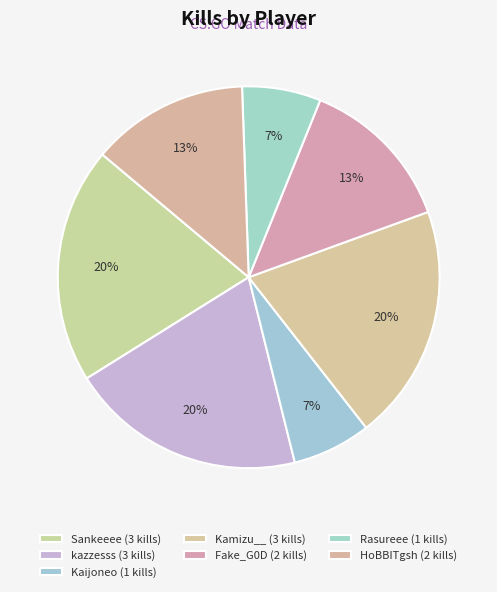

The Sankeeee slice represents 20% of the pie. True or false?

True